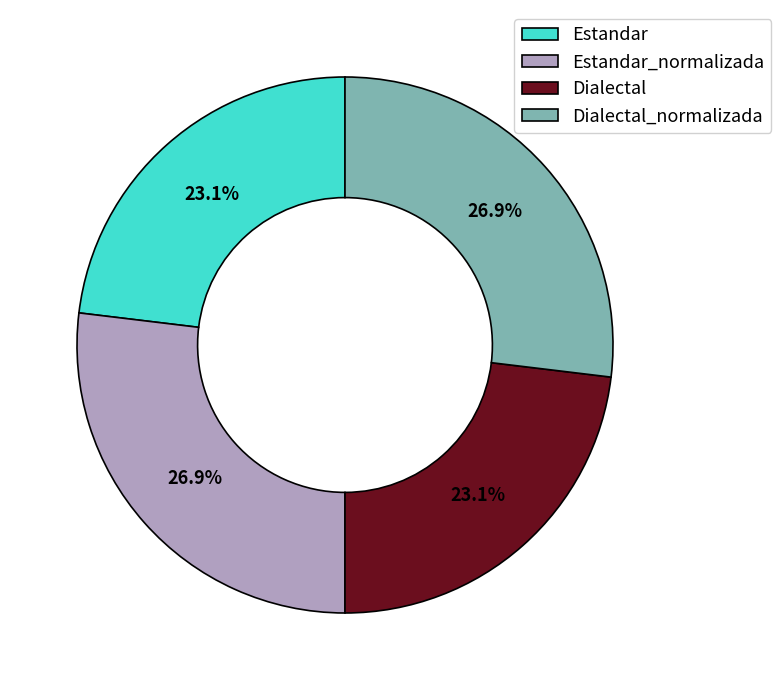

How much of the chart is everything except Dialectal?

76.9%